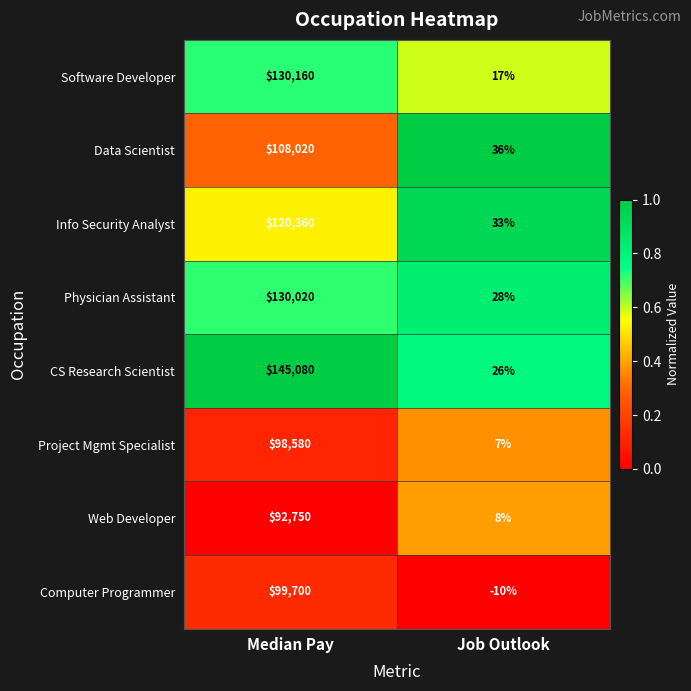

Count the number of categories in the chart.

2